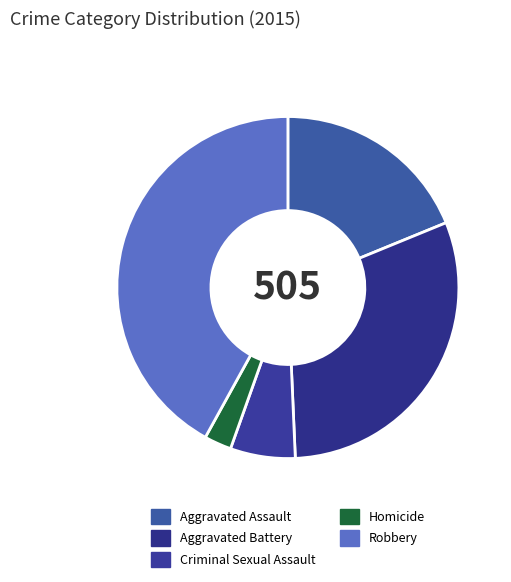

What portion of the pie excludes Criminal Sexual Assault?

93.9%